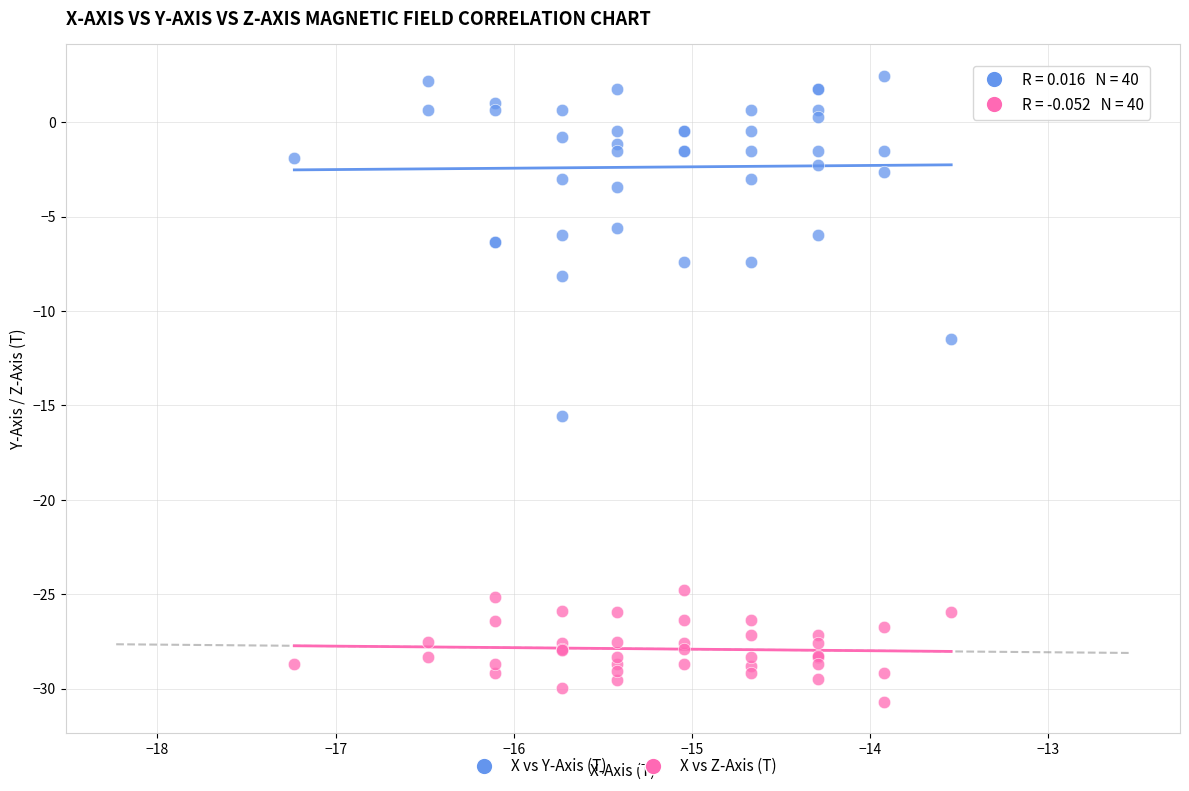

Across all series, what Y value is closest to -14?

-15.5